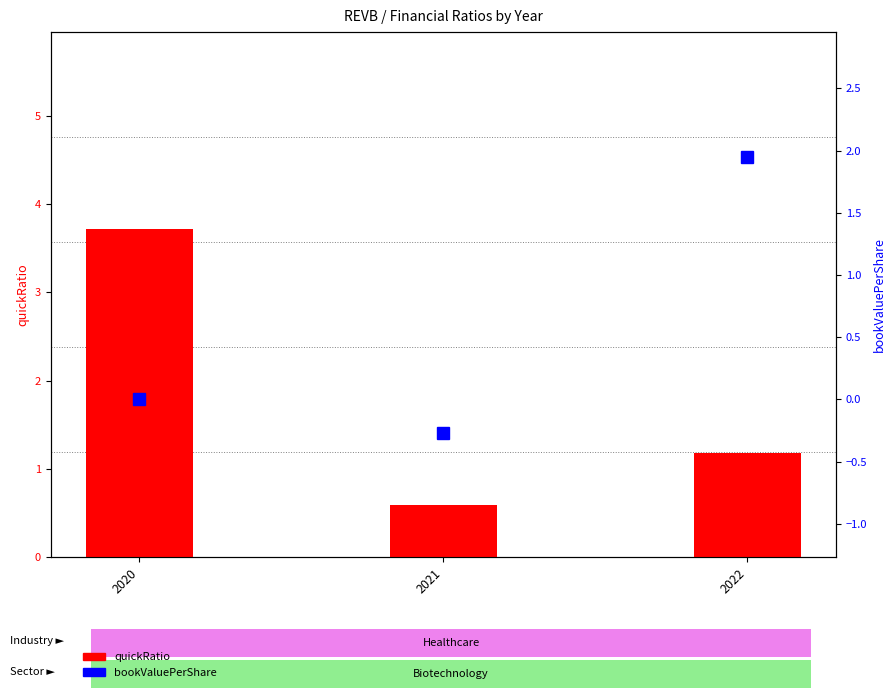

Rank the series at 2022 from lowest to highest value.

quickRatio, bookValuePerShare